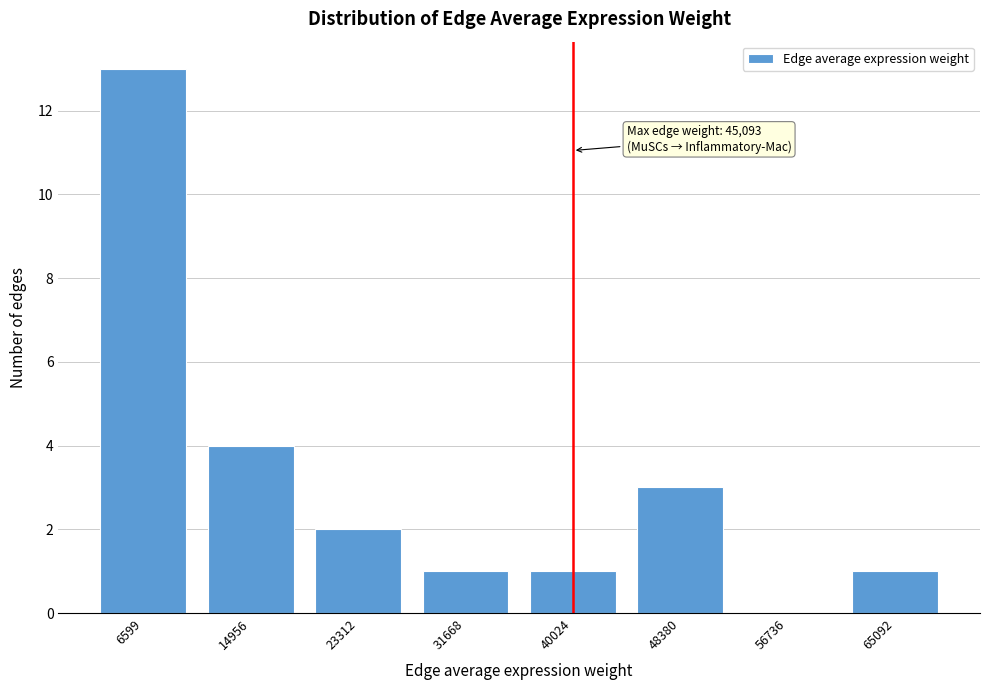

Reading left to right, list all the values displayed in this chart.

6599=13	14956=4	23312=2	31668=1	40024=1	48380=3	56736=0	65092=1